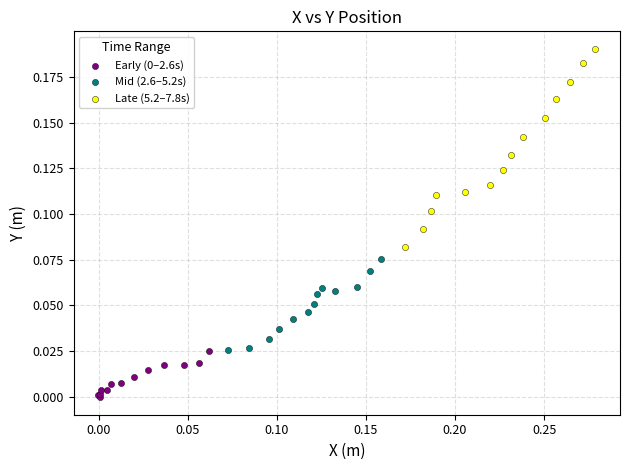

Which series reaches the maximum Y coordinate?

Late (5.2–7.8s)